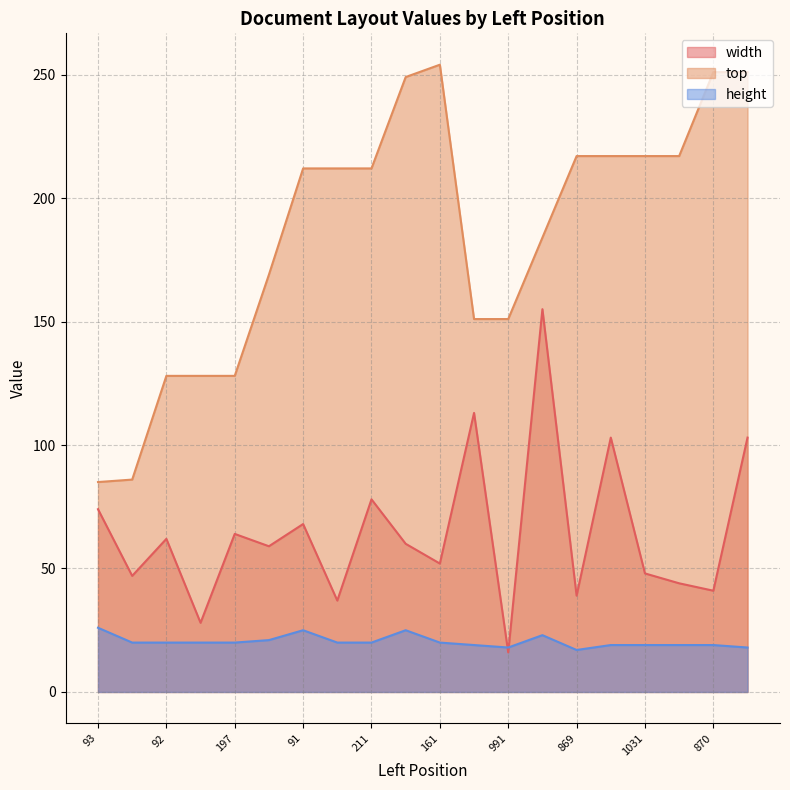

How many lines are shown in the chart?

3